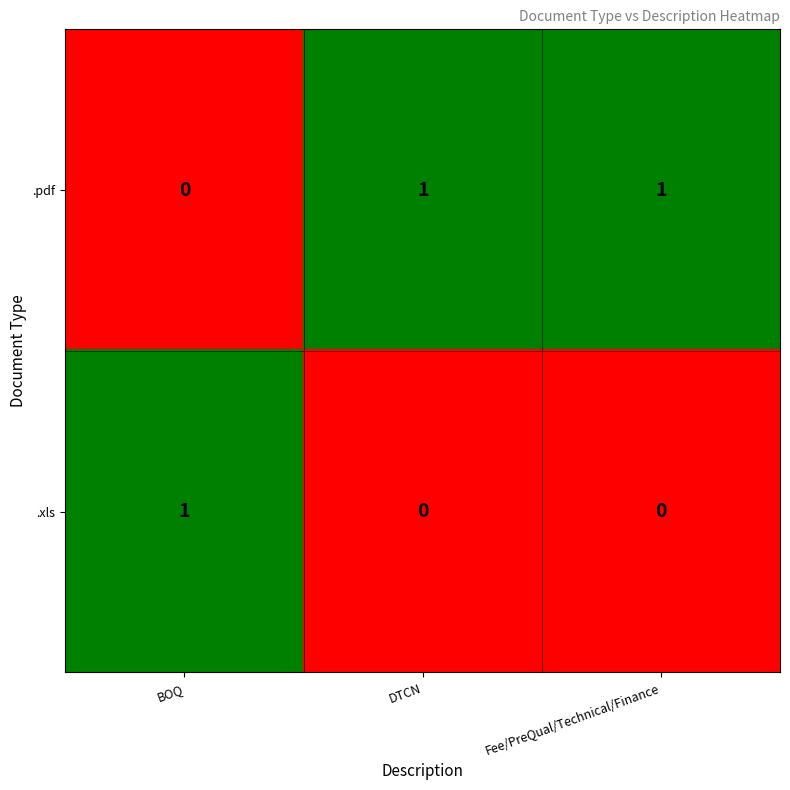

List the series in order of their overall mean, highest first.

.pdf, .xls